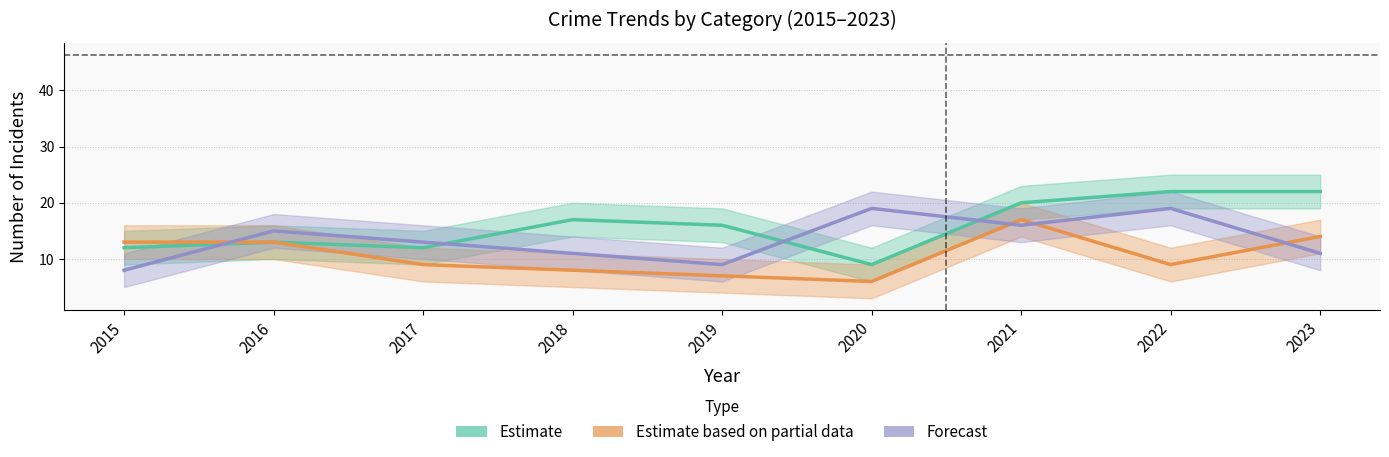

Is the value of Forecast at 2020 greater than the value of Estimate at 2023?

No